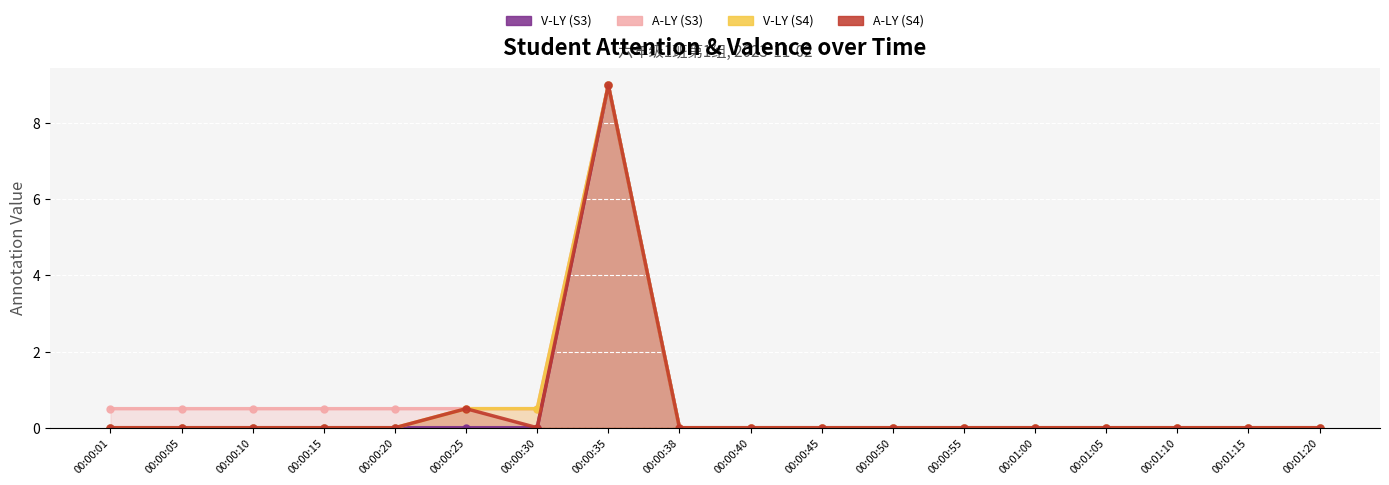

True or false: A-LY (S4) and V-LY (S3) intersect in this chart.

False